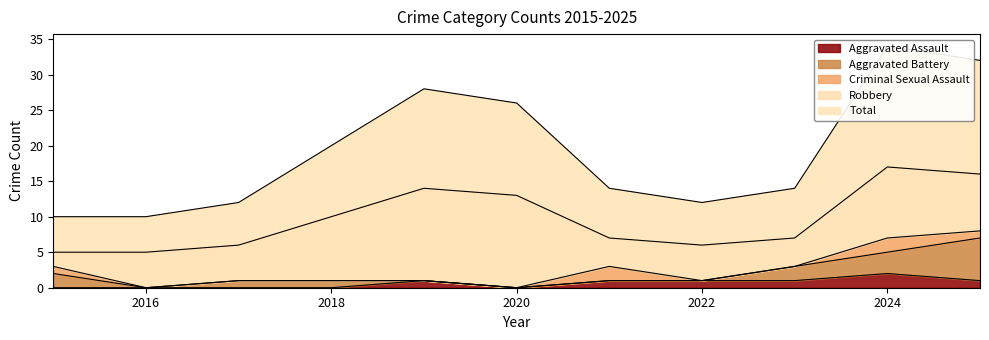

True or false: Aggravated Assault has more than 0 interior local peaks.

True